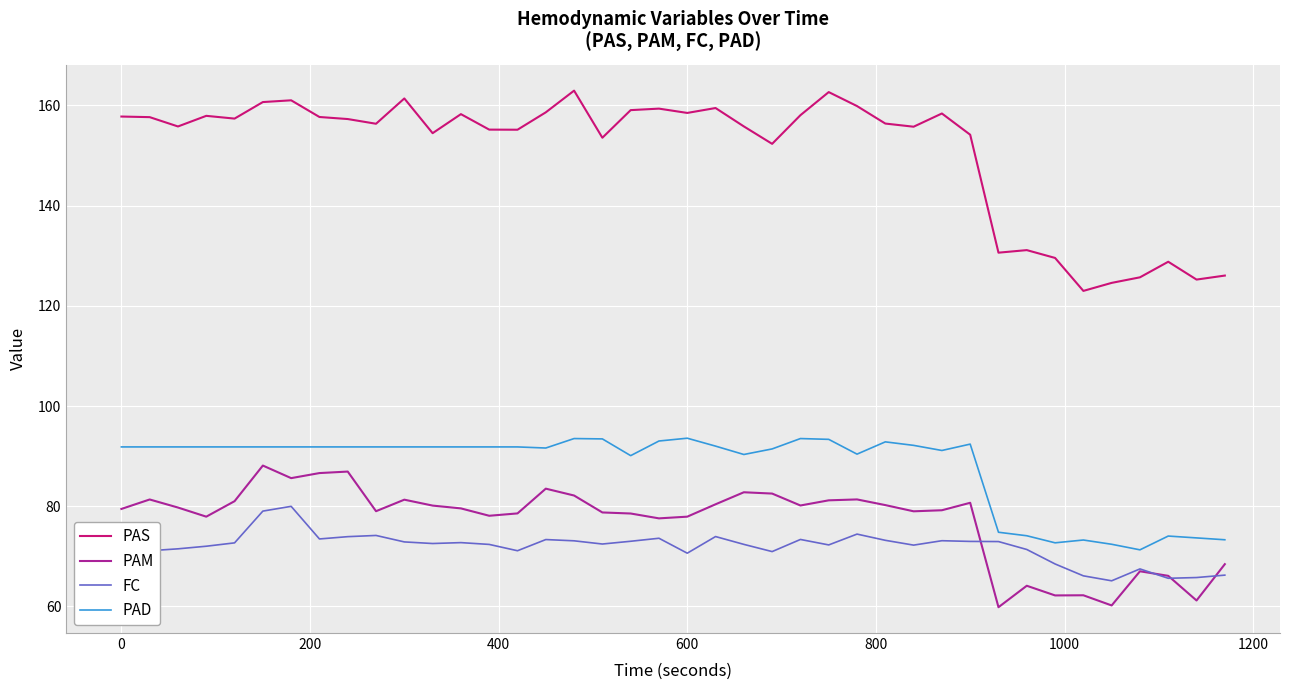

Which series has the widest spread of values?

PAS